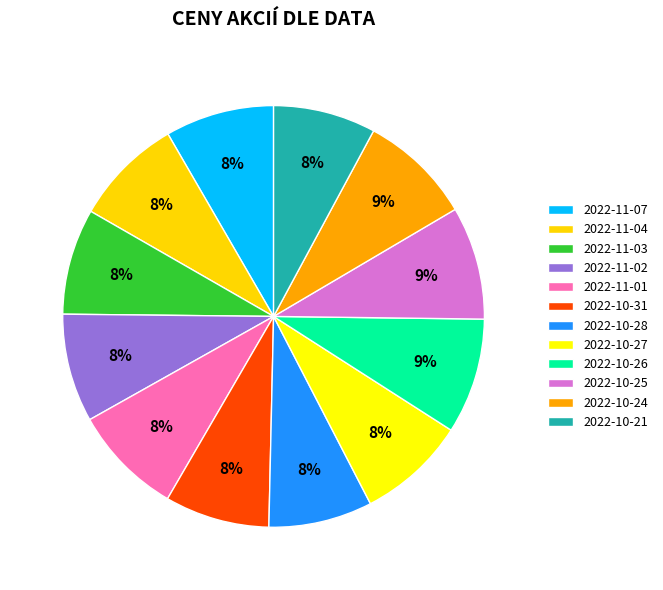

To the nearest percent, what is the average slice percentage?

8%